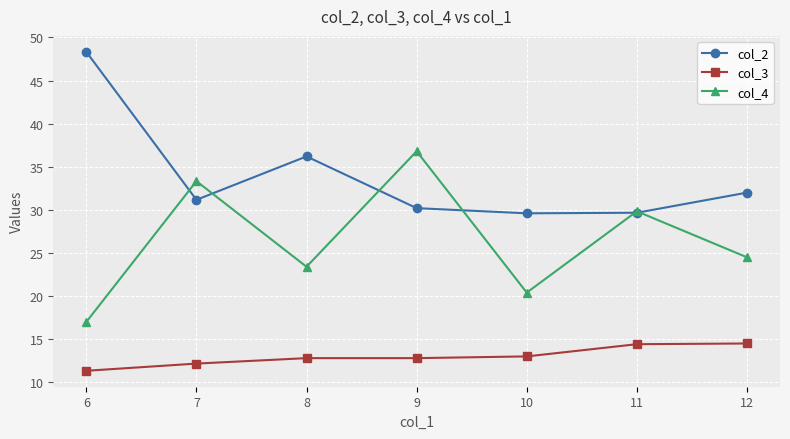

At which category does the chart reach its minimum across all series?

6